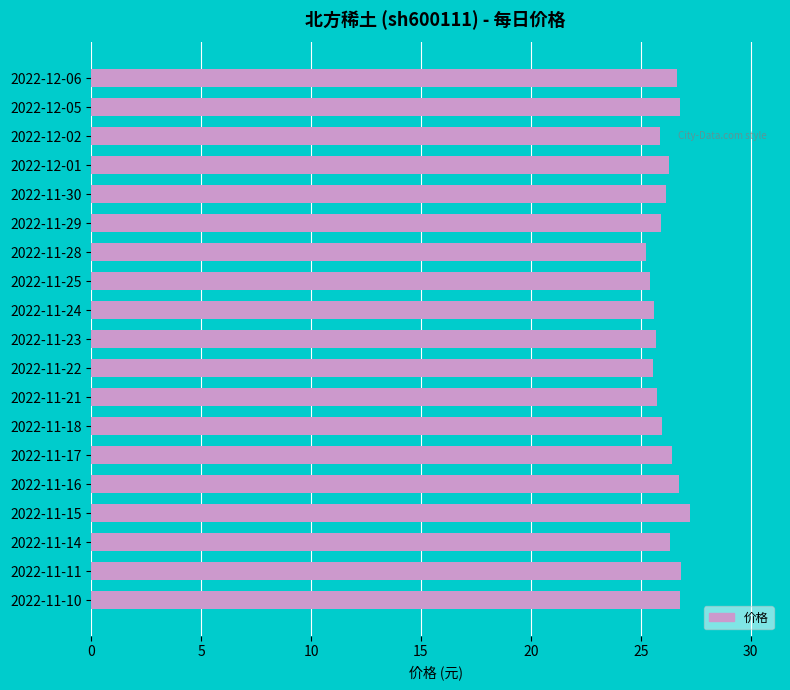

What is the value of the 12th bar from the top?

25.7